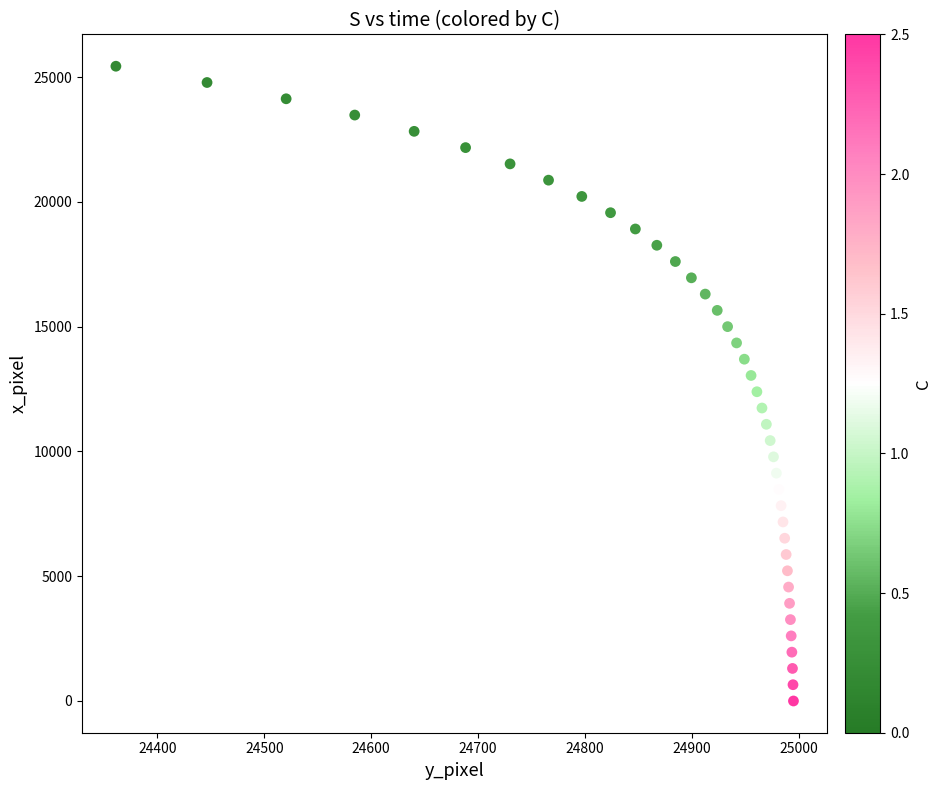

What is the range of Y values (max minus min)?

25434.8